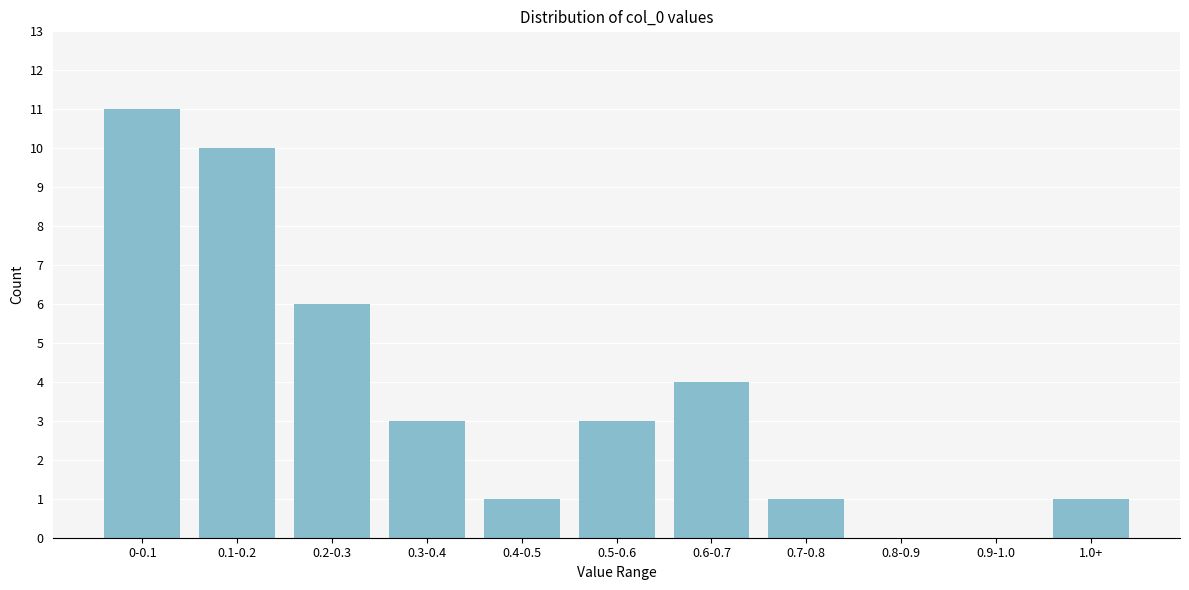

Reading left to right, what are all the values shown in this chart?

0-0.1=11	0.1-0.2=10	0.2-0.3=6	0.3-0.4=3	0.4-0.5=1	0.5-0.6=3	0.6-0.7=4	0.7-0.8=1	0.8-0.9=0	0.9-1.0=0	1.0+=1